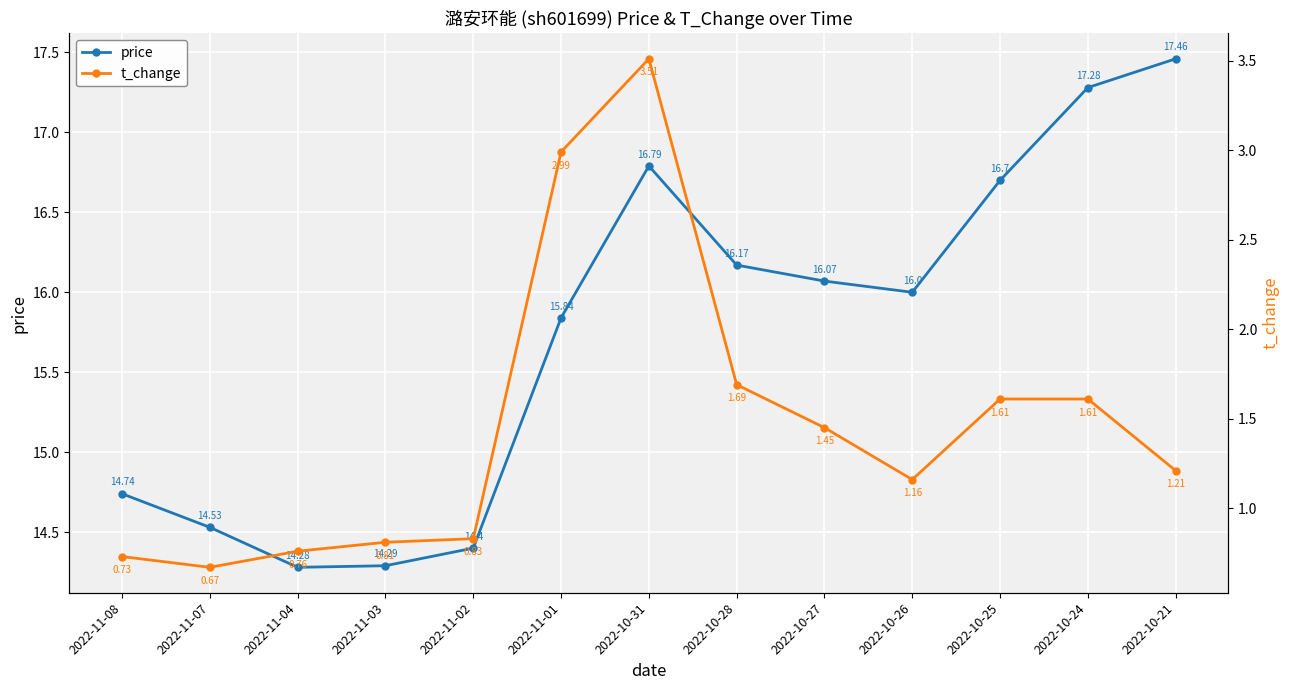

How many data points does each series have?

13